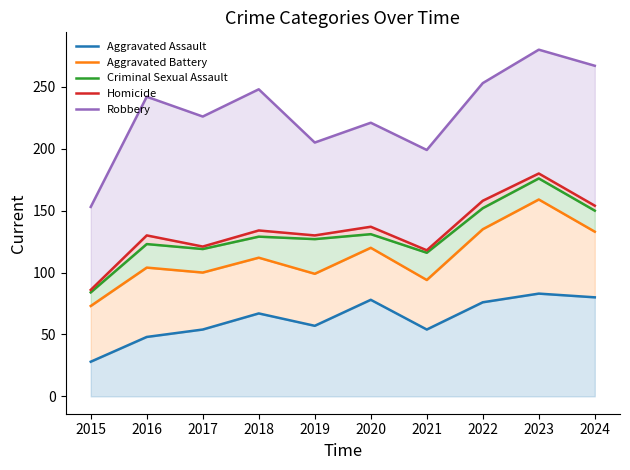

How many values in the Homicide series exceed 134?

4